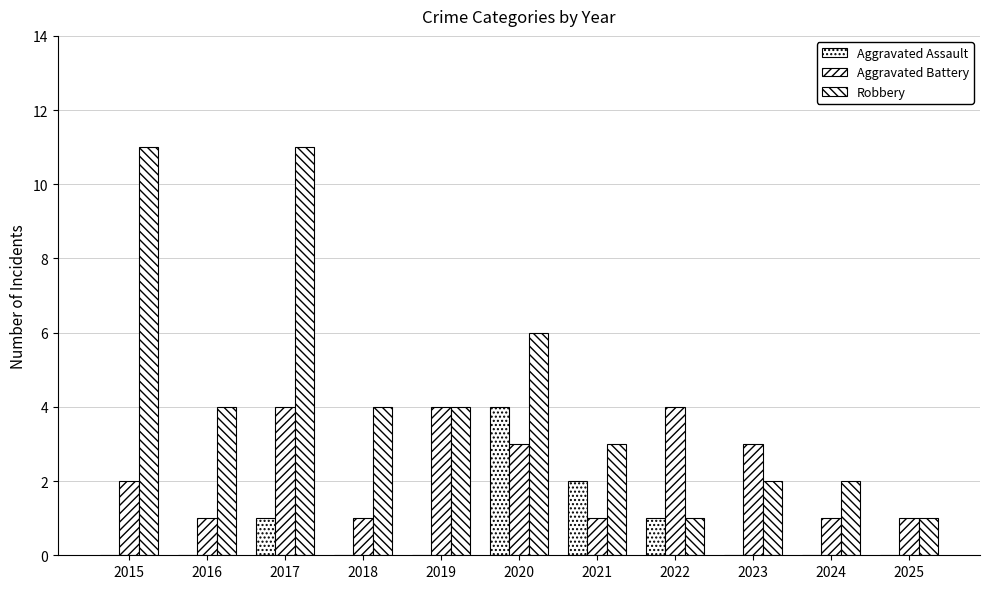

What is the difference between the maximum and minimum values in the Robbery series?

10